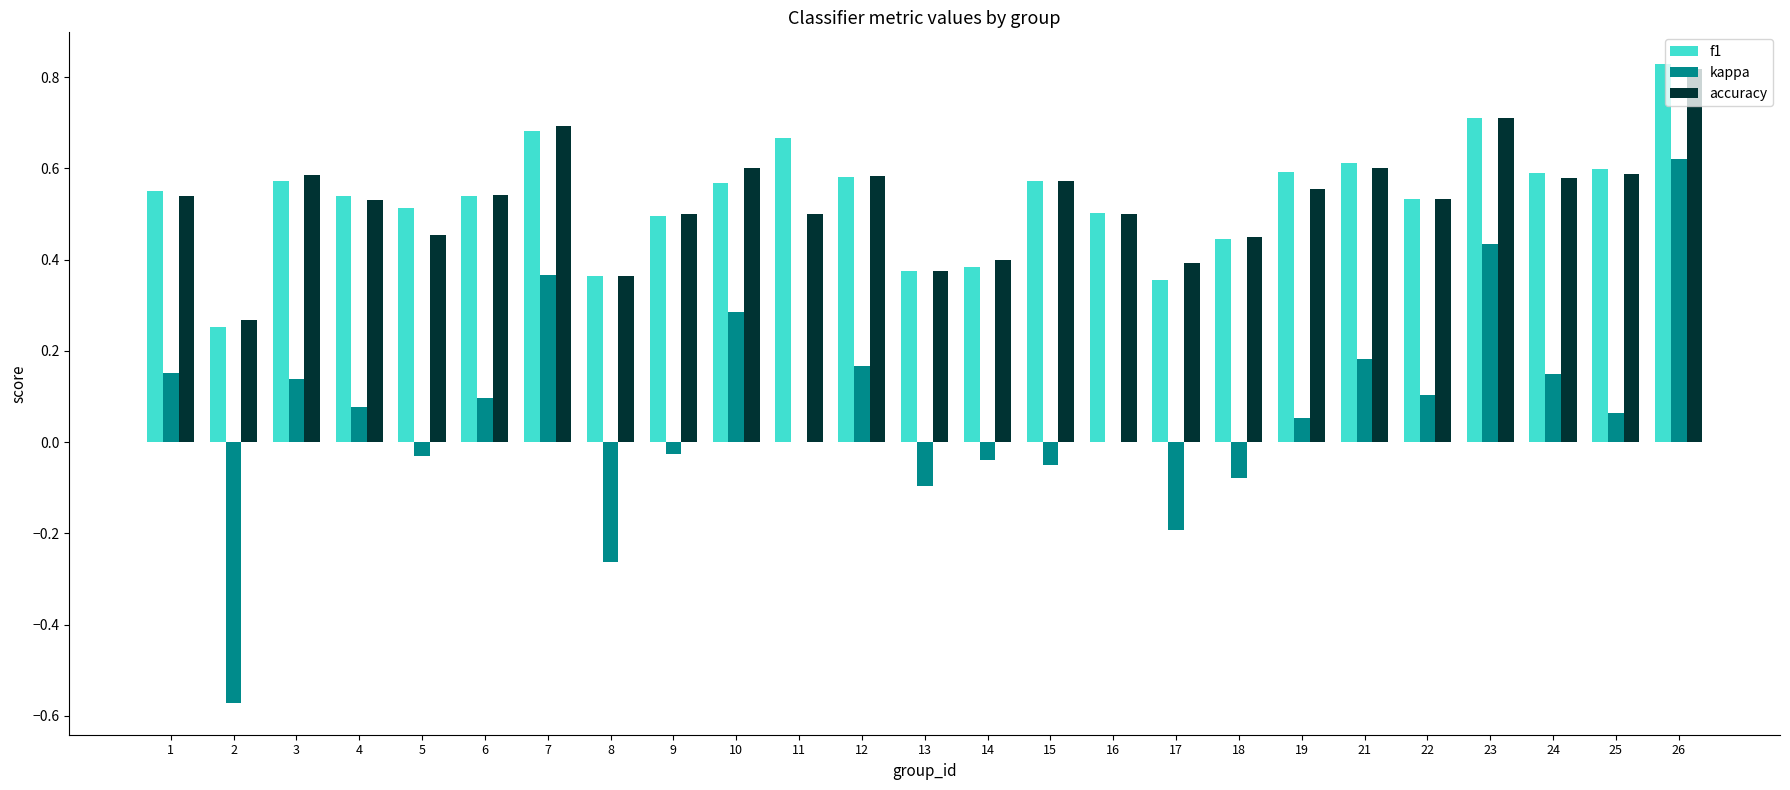

Is the value of kappa at 7 greater than the value of f1 at 24?

No